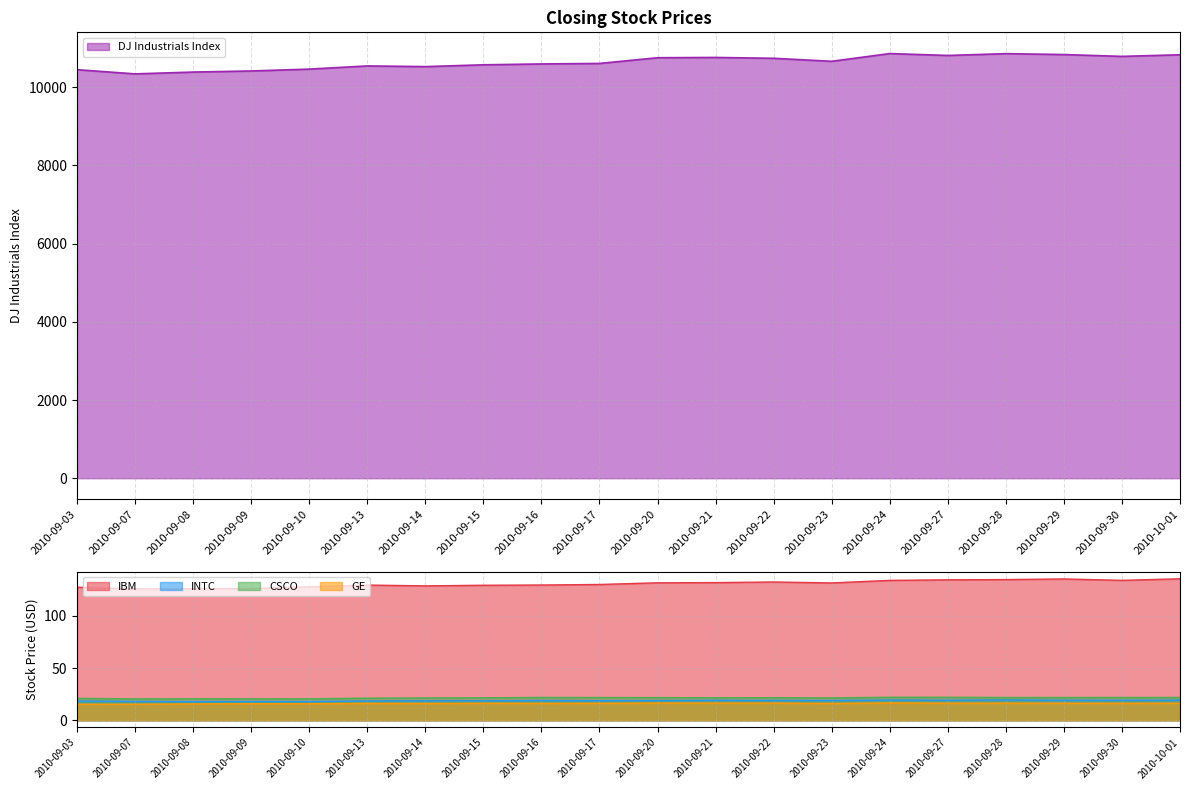

Reading left to right, extract all data points from this chart.

IBM: 127.6	126.0	126.1	126.4	128.0	129.6	128.8	129.4	129.7	130.2	131.8	132.0	132.6	131.7	134.1	134.7	134.9	135.5	134.1	135.6
INTC: 18.4	18.1	17.9	18.0	18.0	18.6	18.7	18.7	19.0	18.8	18.9	19.1	19.0	19.0	19.4	19.2	19.5	19.2	19.2	19.3
CSCO: 21.0	20.6	20.6	20.6	20.6	21.3	21.4	21.6	21.9	21.9	21.8	21.6	21.7	21.5	22.1	22.1	21.9	21.9	21.9	21.9
GE: 15.4	15.4	15.7	15.9	16.0	16.2	16.2	16.3	16.2	16.3	16.6	16.5	16.5	16.1	16.7	16.4	16.4	16.4	16.2	16.4
DJ Industrials Index: 10447.9	10340.7	10387.0	10415.2	10462.8	10544.1	10526.5	10572.7	10594.8	10607.9	10753.6	10761.0	10739.3	10662.4	10860.3	10812.0	10858.1	10835.3	10788.0	10829.7